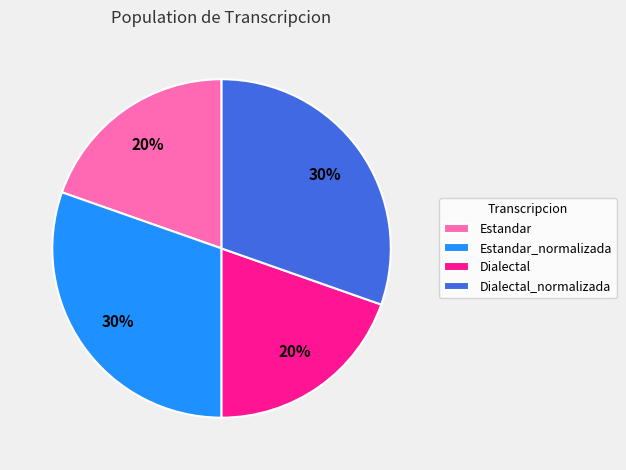

Count the number of slices in the pie.

4